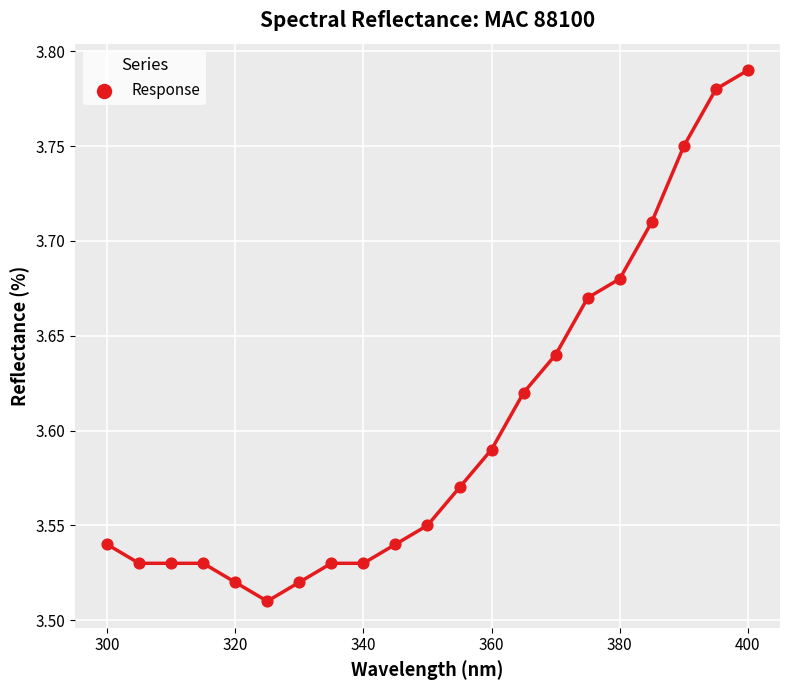

What is the range of Y values (max minus min)?

0.3